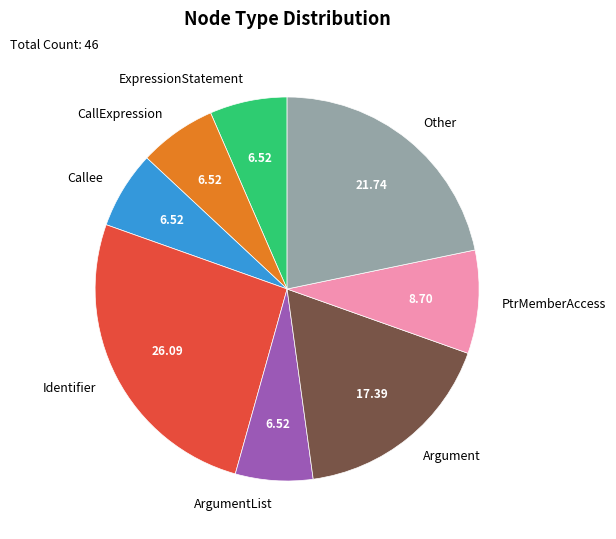

Is there a majority slice in this chart?

No